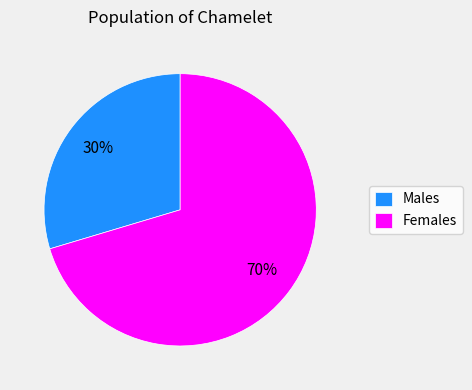

To the nearest percent, what is the combined percentage of Males and Females?

100%